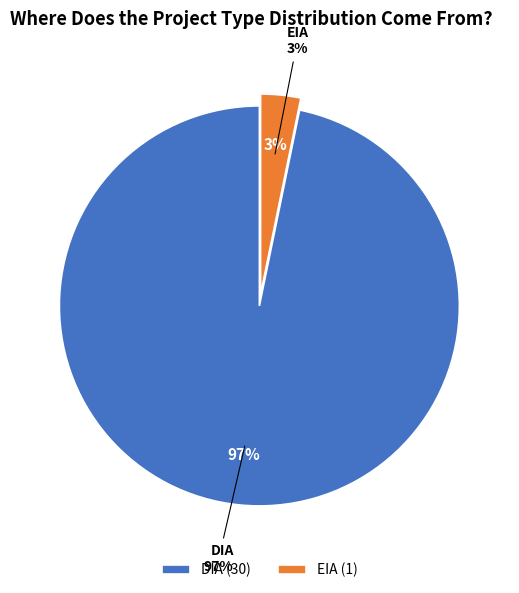

Is there any slice that represents more than half of the pie?

Yes